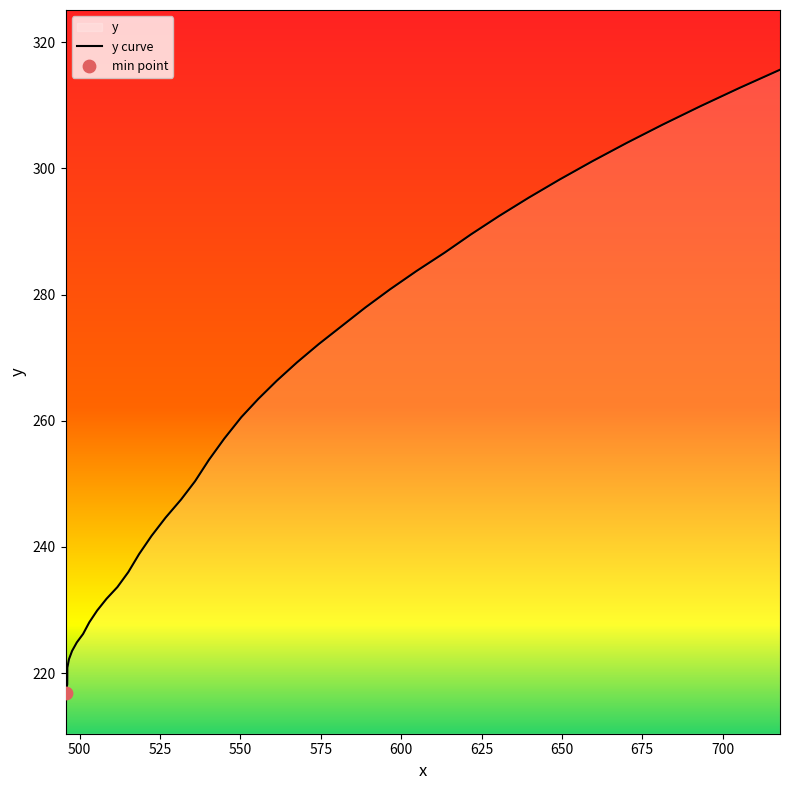

What is the difference between the maximum and minimum values?

98.7